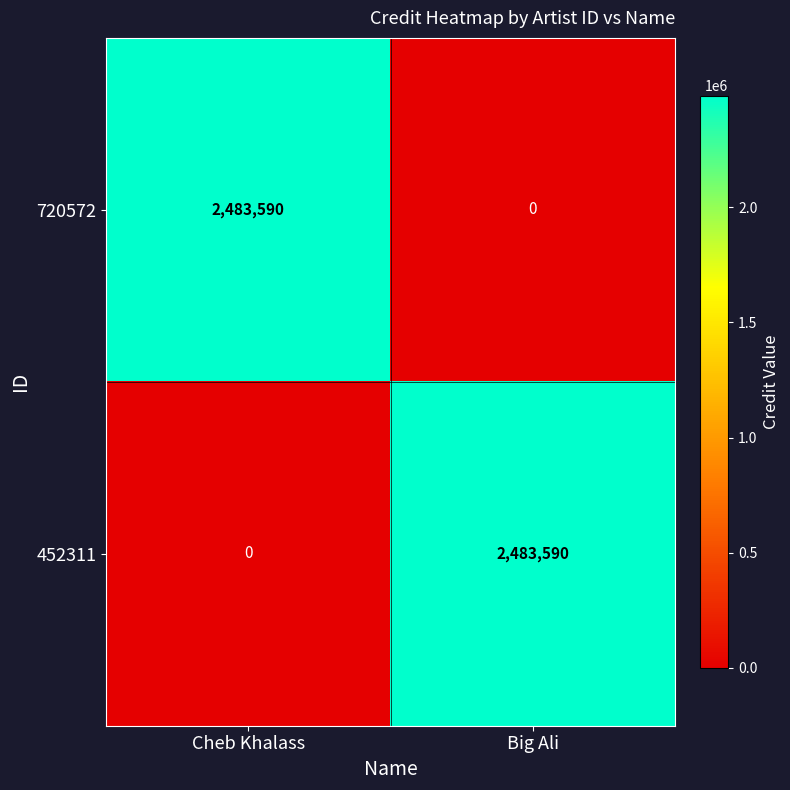

True or false: 452311 has a value of 1403966 at Cheb Khalass.

False